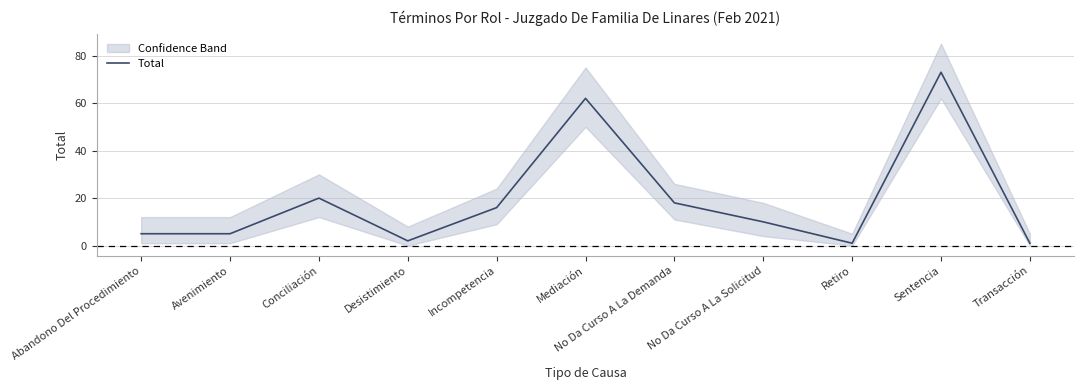

Rank the categories by value from lowest to highest.

Retiro, Transacción, Desistimiento, Abandono Del Procedimiento, Avenimiento, No Da Curso A La Solicitud, Incompetencia, No Da Curso A La Demanda, Conciliación, Mediación, Sentencia